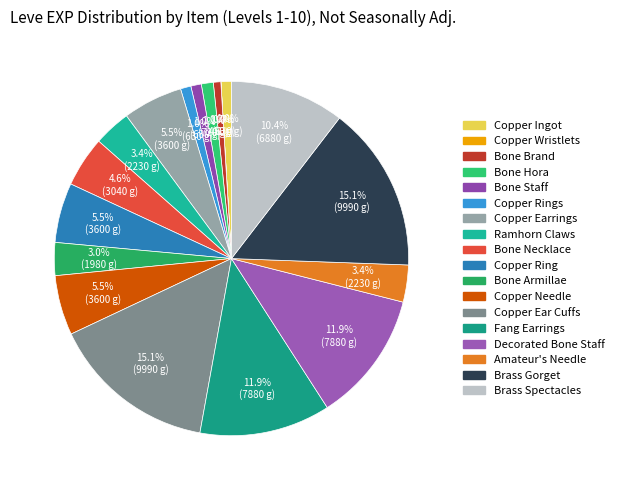

Count the number of slices in the pie.

18